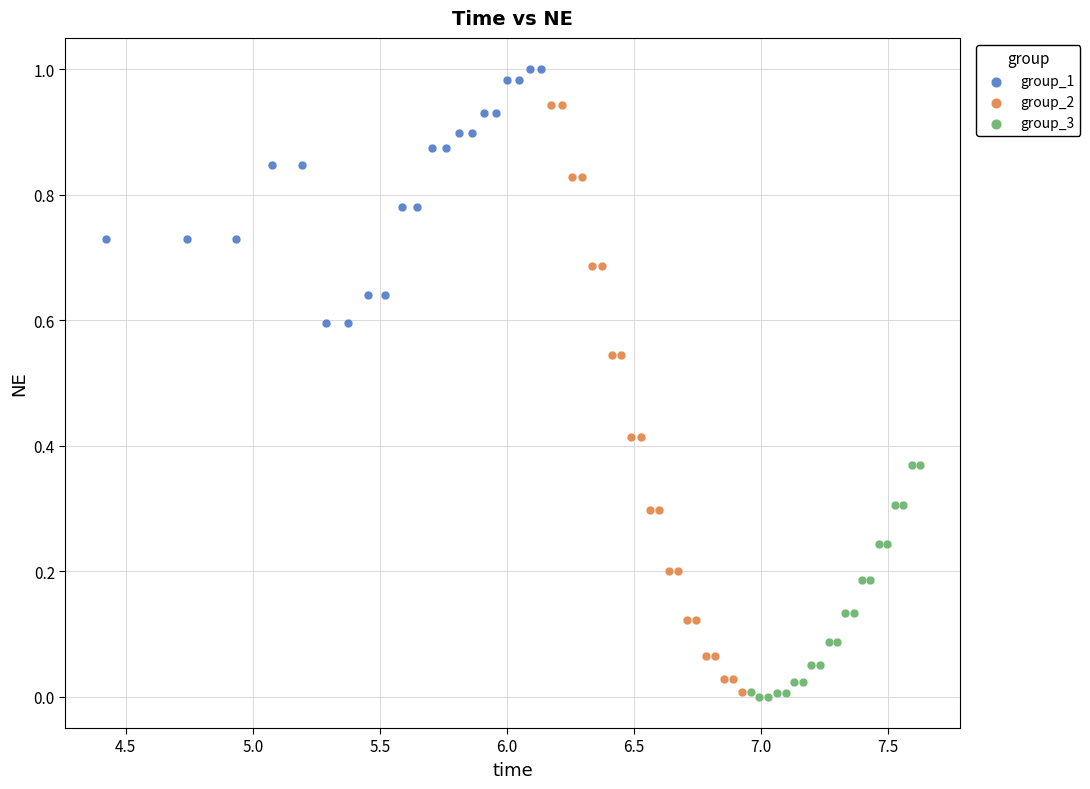

Which series contains the highest Y value?

group_1